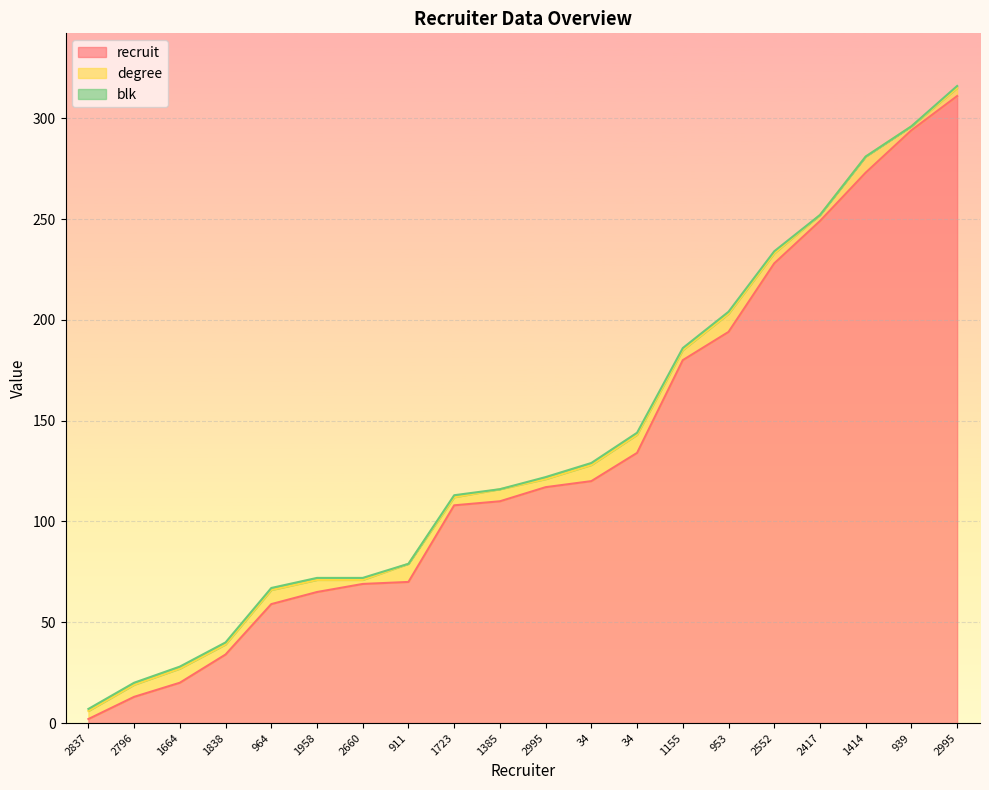

Does the chart display data point markers on the line(s)?

No